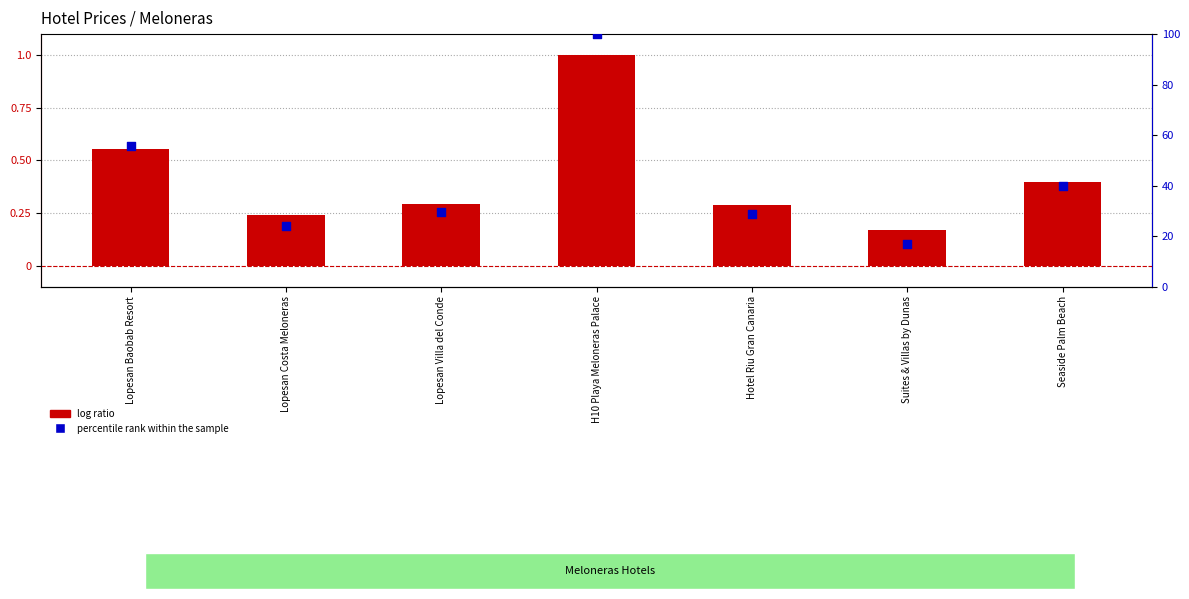

Which series has the largest total across all categories?

percentile rank within the sample